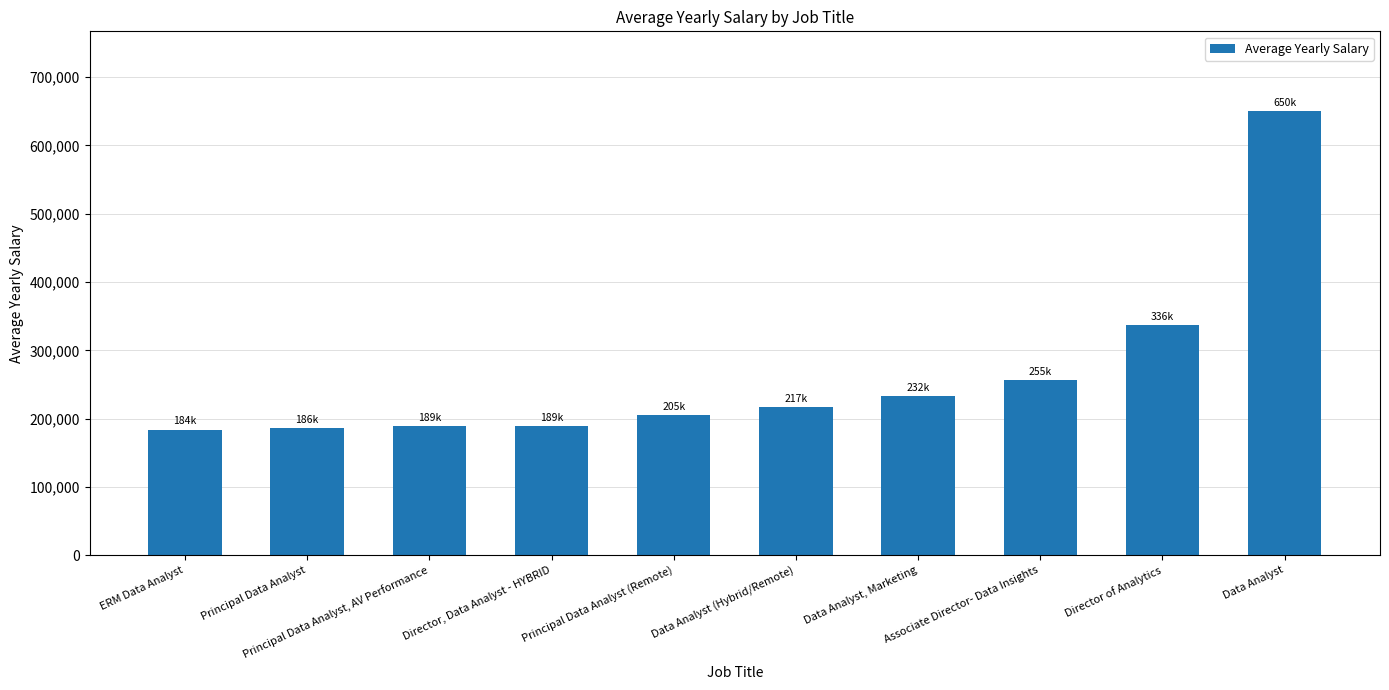

Rank the categories by value from lowest to highest.

ERM Data Analyst, Principal Data Analyst, Principal Data Analyst, AV Performance, Director, Data Analyst - HYBRID, Principal Data Analyst (Remote), Data Analyst (Hybrid/Remote), Data Analyst, Marketing, Associate Director- Data Insights, Director of Analytics, Data Analyst